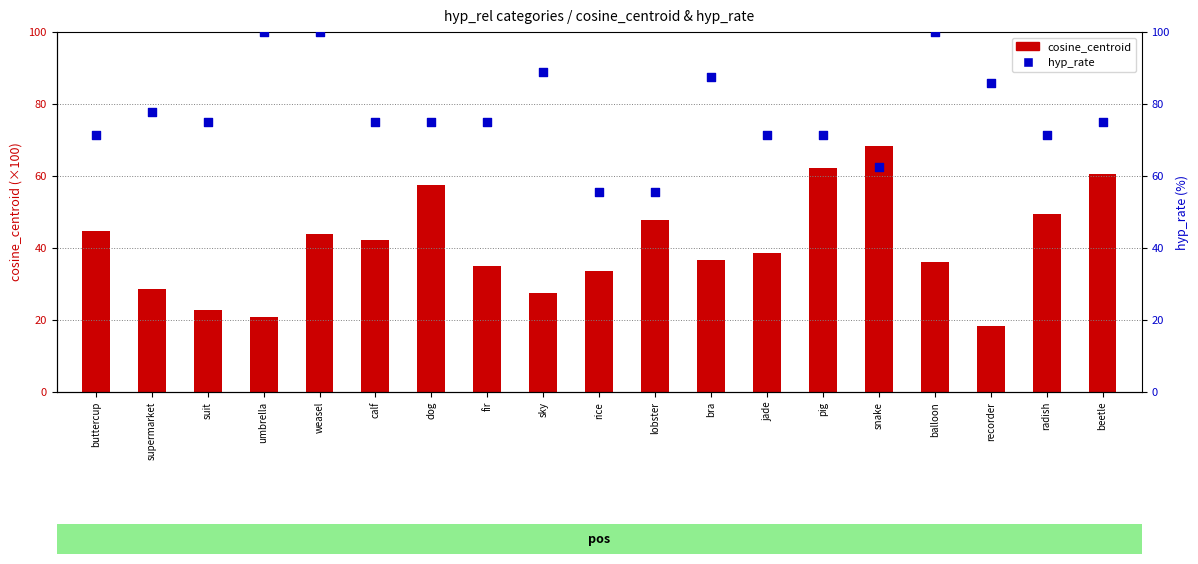

Is the value of hyp_rate at buttercup greater than the value of cosine_centroid at recorder?

Yes